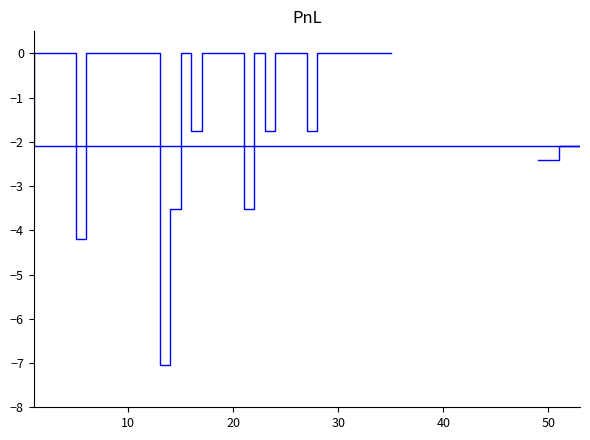

Reading left to right, what are all the values shown in this chart?

-2.4	-2.4	-2.1	-2.1	-2.1	-0.0	-0.0	-0.0	-0.0	-4.2	-0.0	-0.0	-0.0	-0.0	-0.0	-0.0	-0.0	-7.0	-3.5	-0.0	-1.8	-0.0	-0.0	-0.0	-0.0	-3.5	-0.0	-1.8	-0.0	-0.0	-0.0	-1.8	-0.0	-0.0	-0.0	-0.0	-0.0	-0.0	-0.0	-0.0